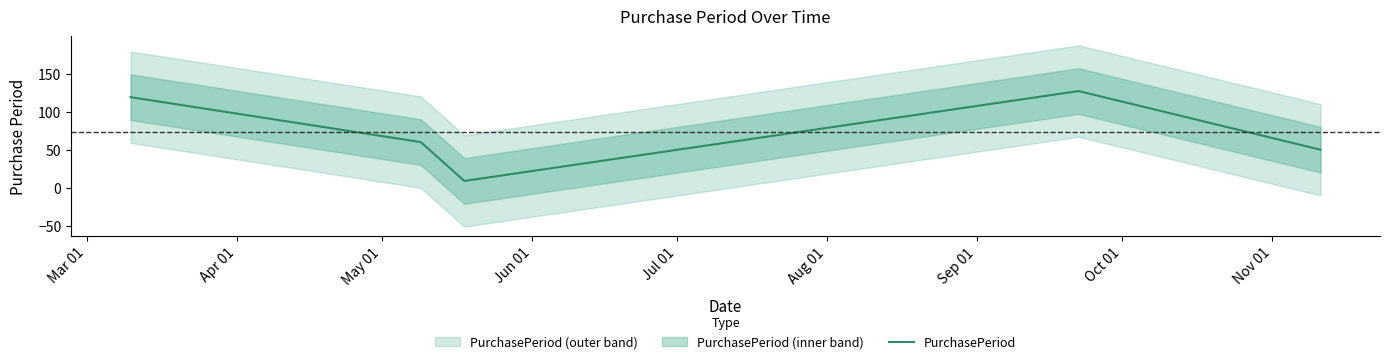

How many lines are shown in the chart?

1